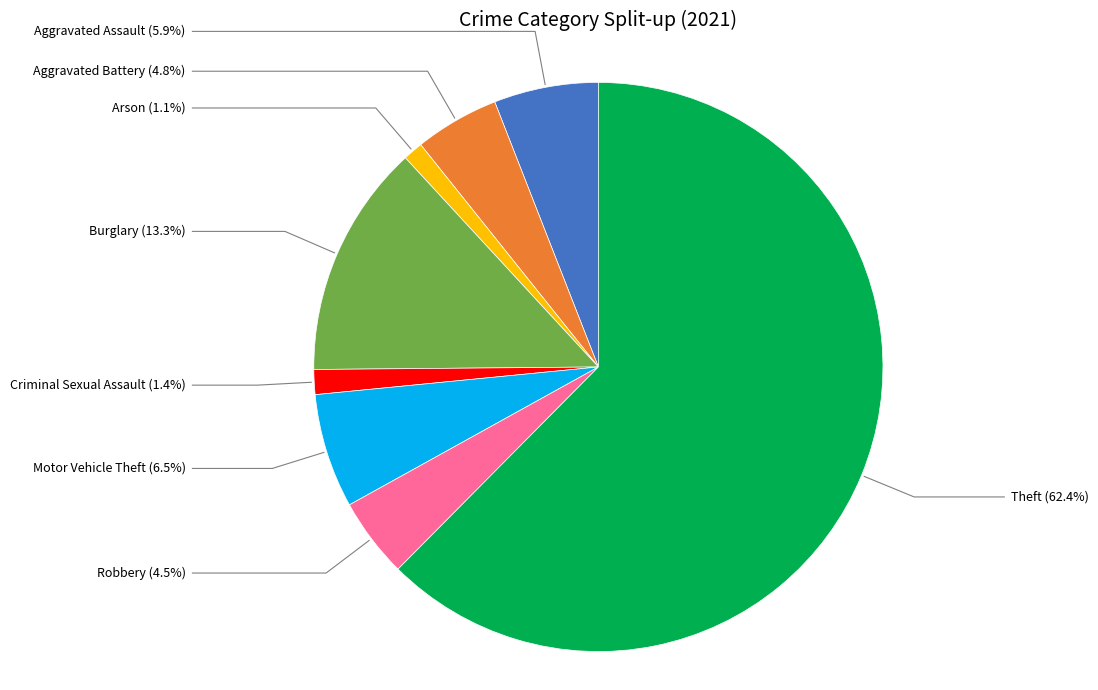

What percentage is the Criminal Sexual Assault slice, to the nearest percent?

1%